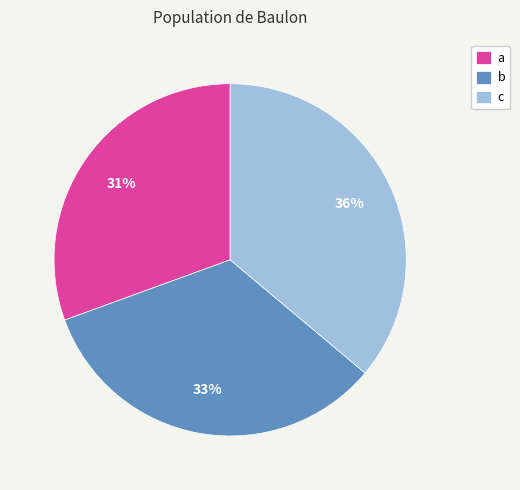

Count the number of slices in the pie.

3